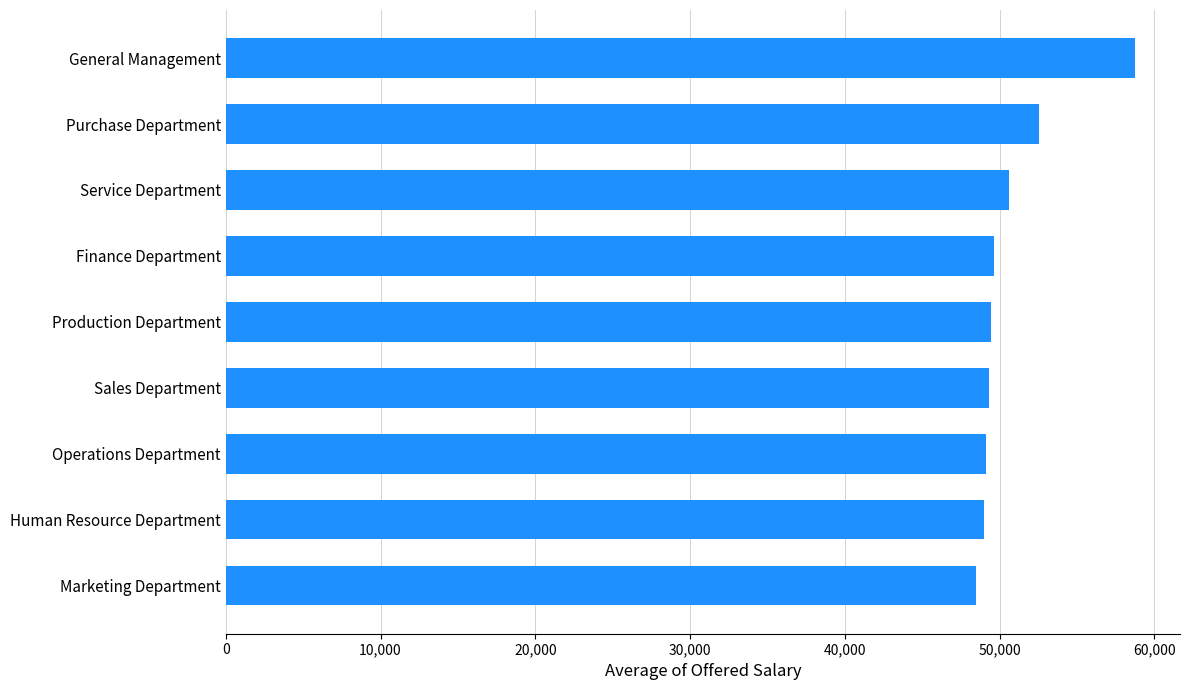

What is the difference between the second highest and second lowest values?

3562.5